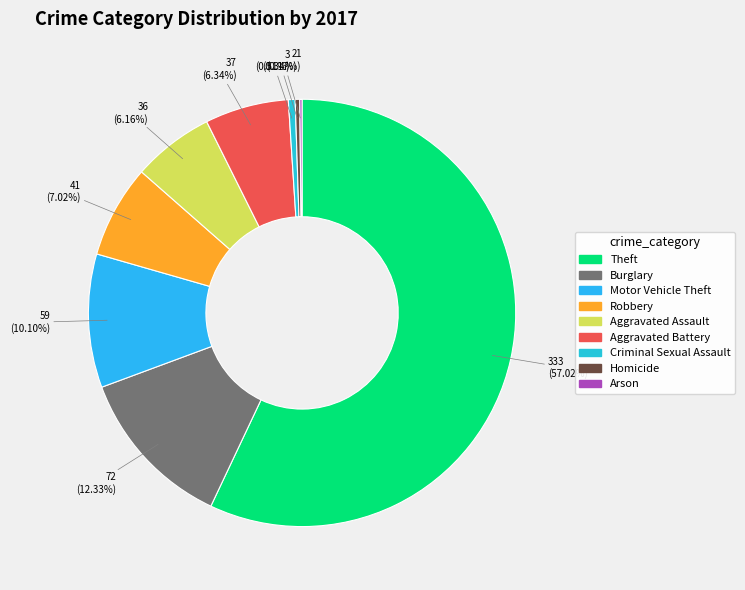

Between Motor Vehicle Theft and Robbery, which is larger?

Motor Vehicle Theft